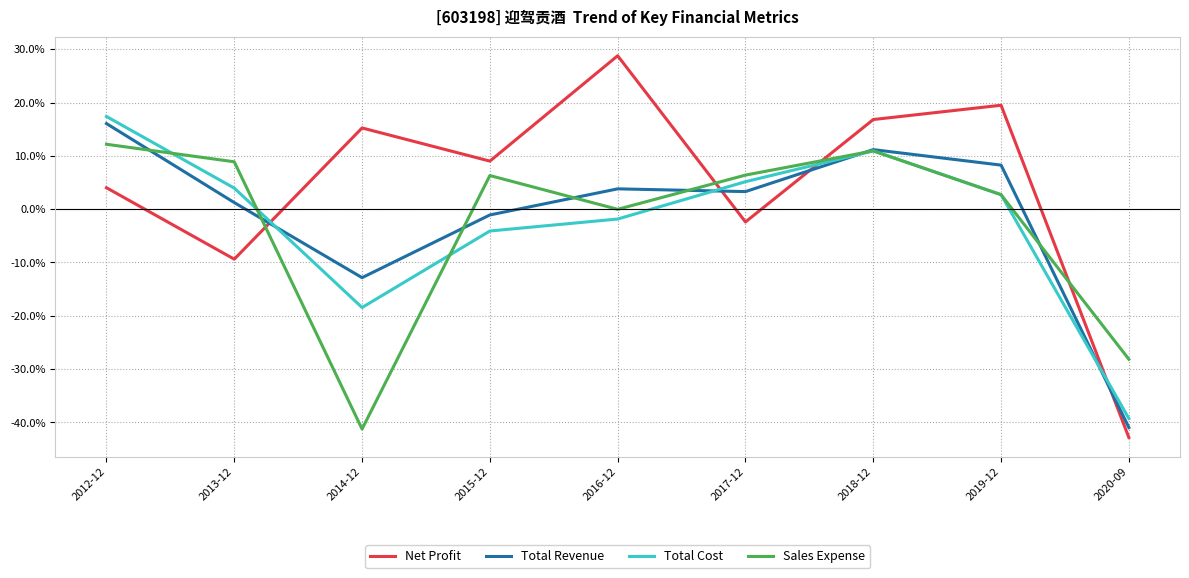

Rank the series at 2020-09 from highest to lowest value.

Sales Expense, Total Cost, Total Revenue, Net Profit